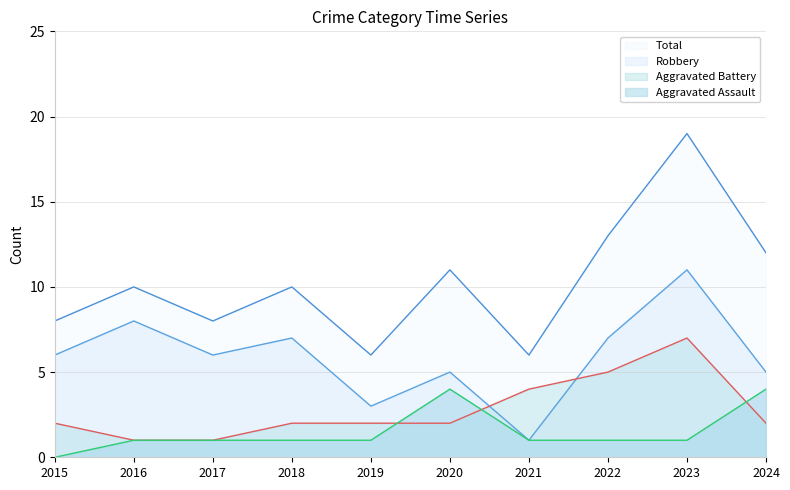

Which category has the lowest value in the Aggravated Battery series?

2016